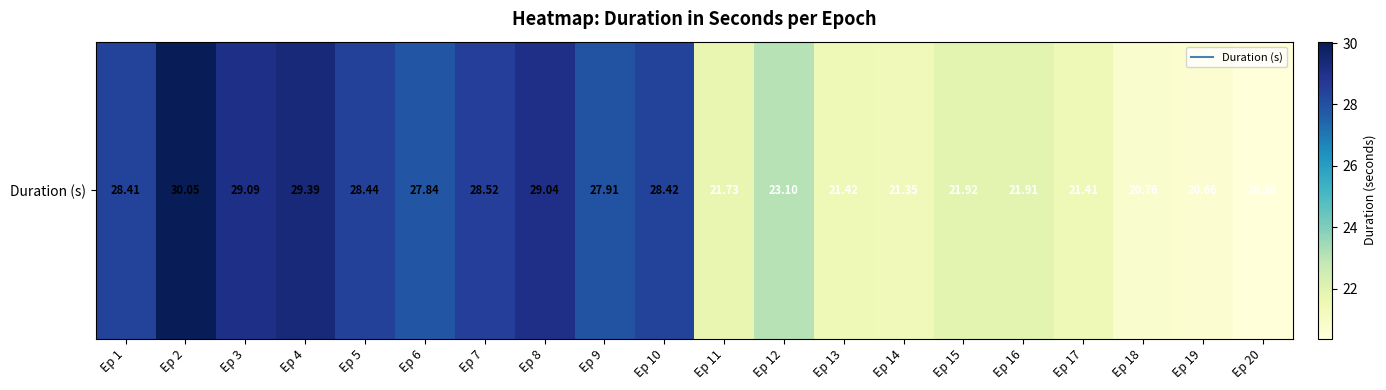

At which label does the data first exceed 27?

Ep 1